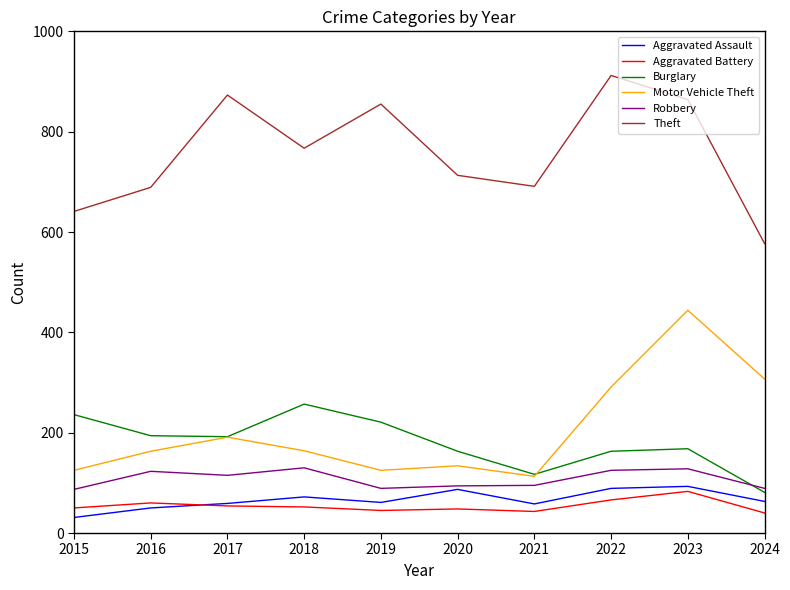

What is the average value of the Aggravated Battery series?

54